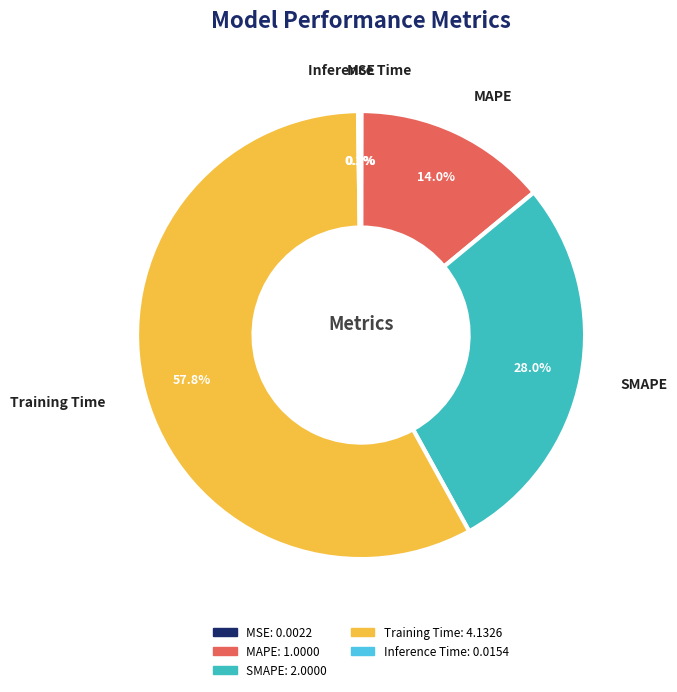

To the nearest percent, what percentage of the pie is Training Time?

58%